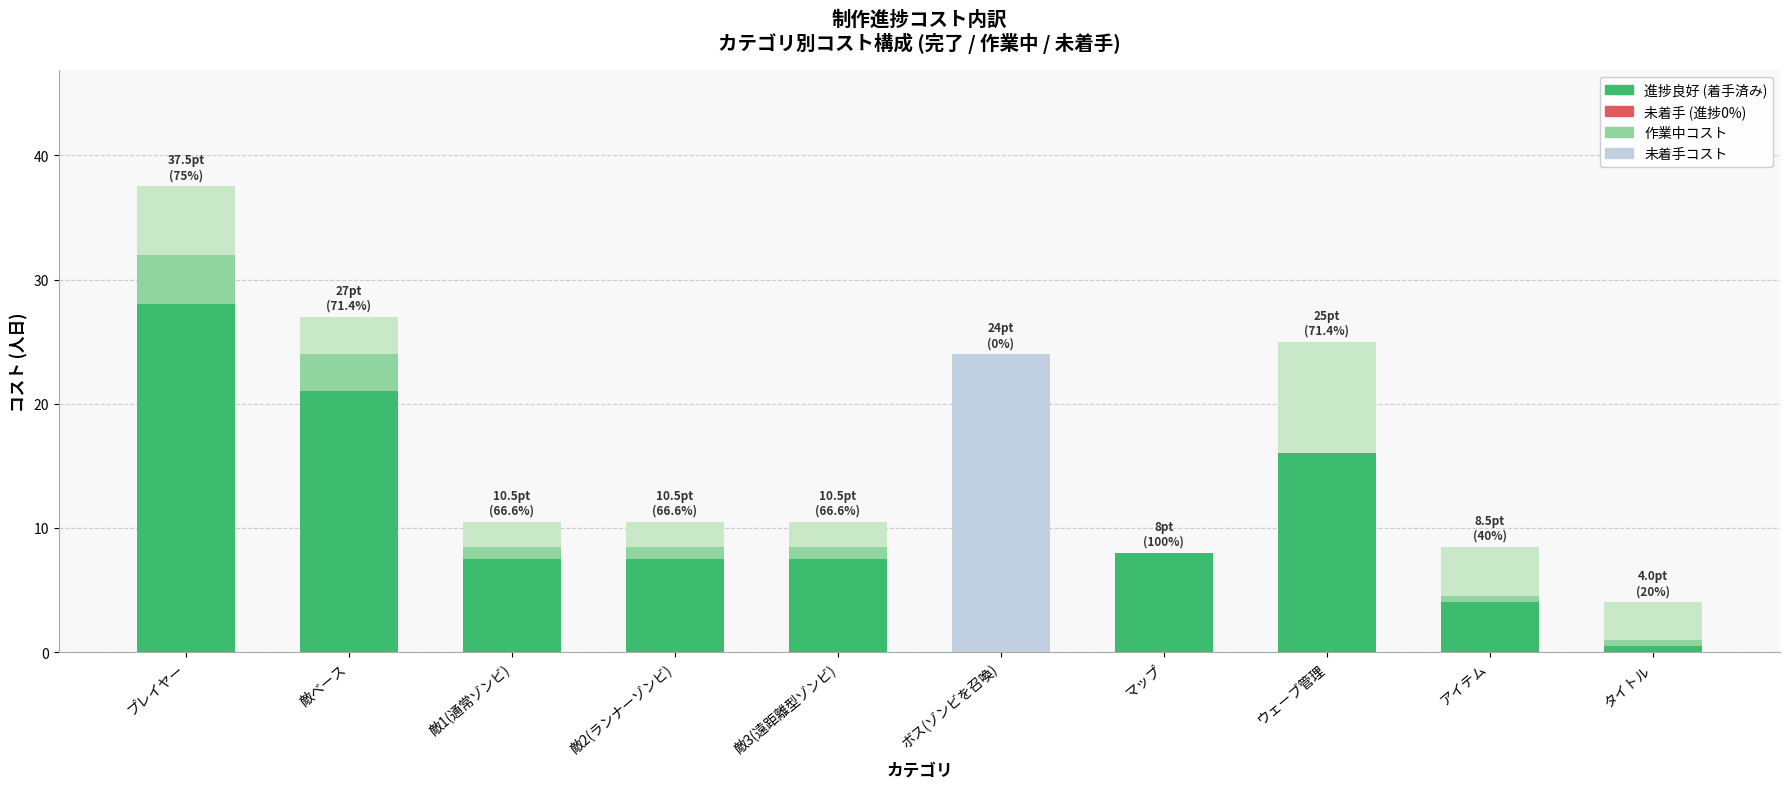

How many data points does each series have?

10